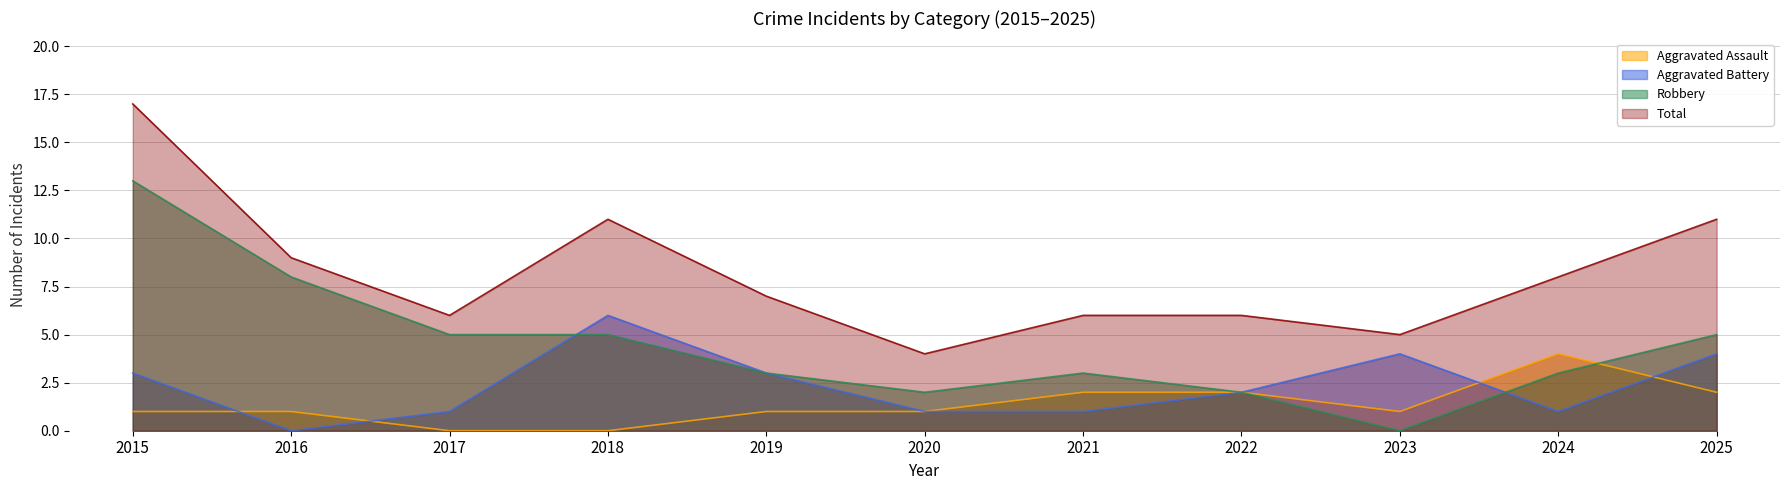

At how many categories does at least one series exceed 6?

6